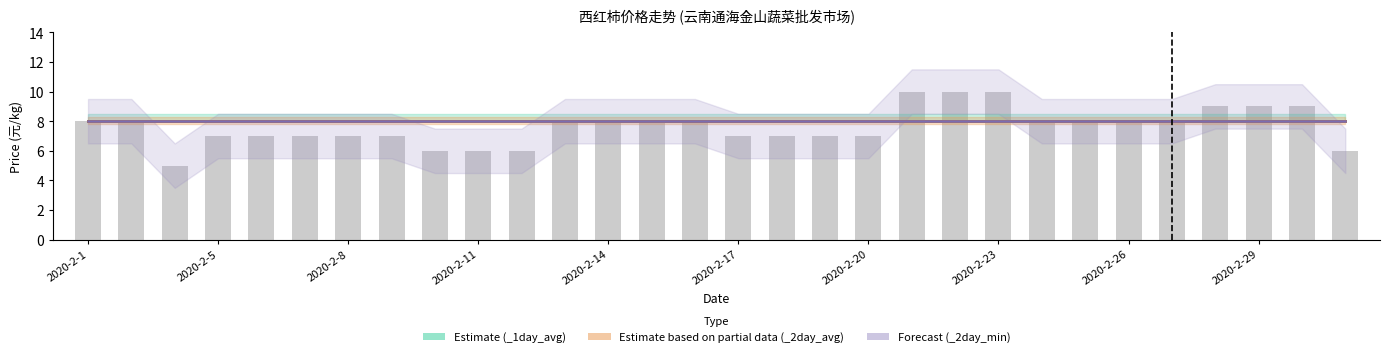

What is the minimum value shown in the chart?

5